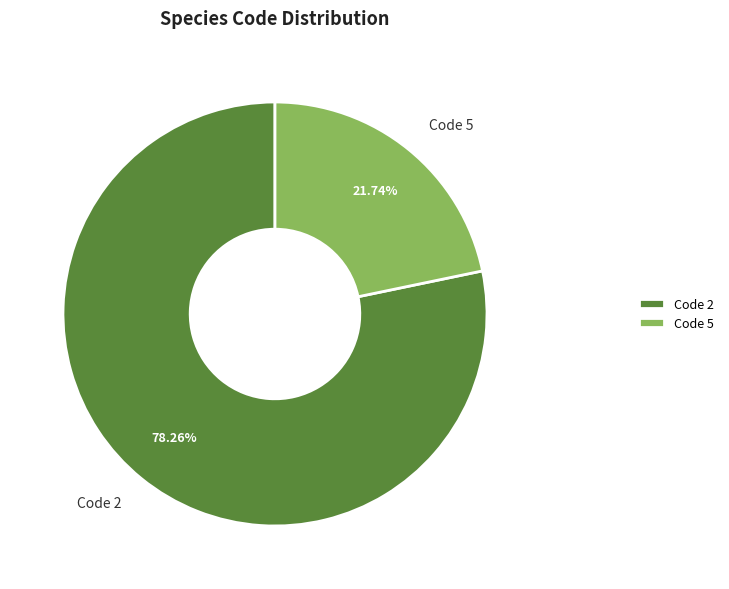

Rank the categories by value from lowest to highest.

Code 5, Code 2